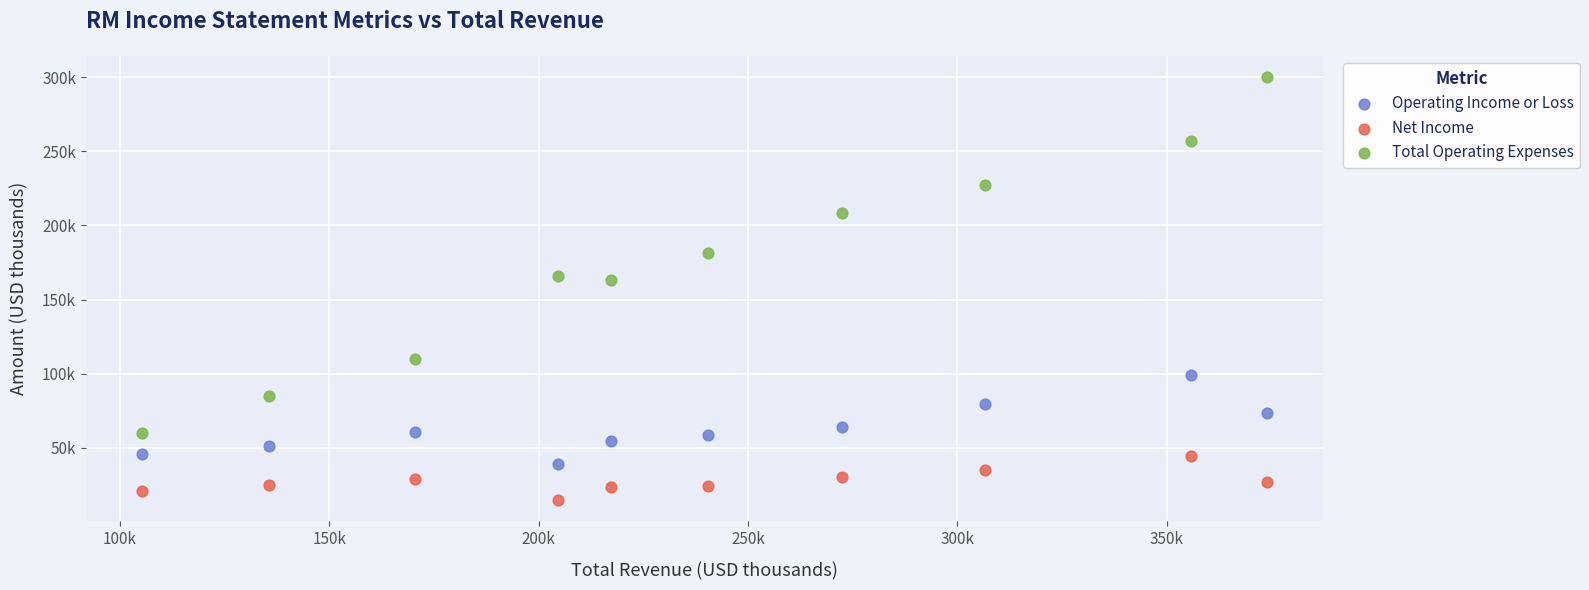

Which series has the widest spread of Y values?

Total Operating Expenses